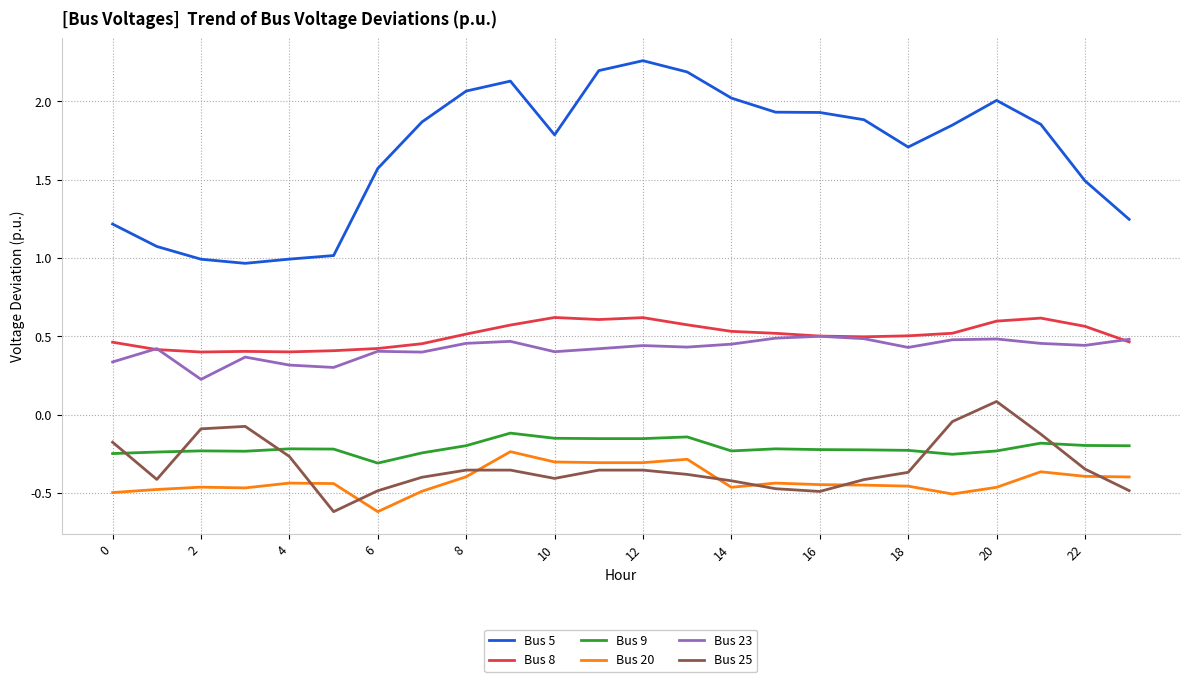

Which series has the largest total across all categories?

Bus 5